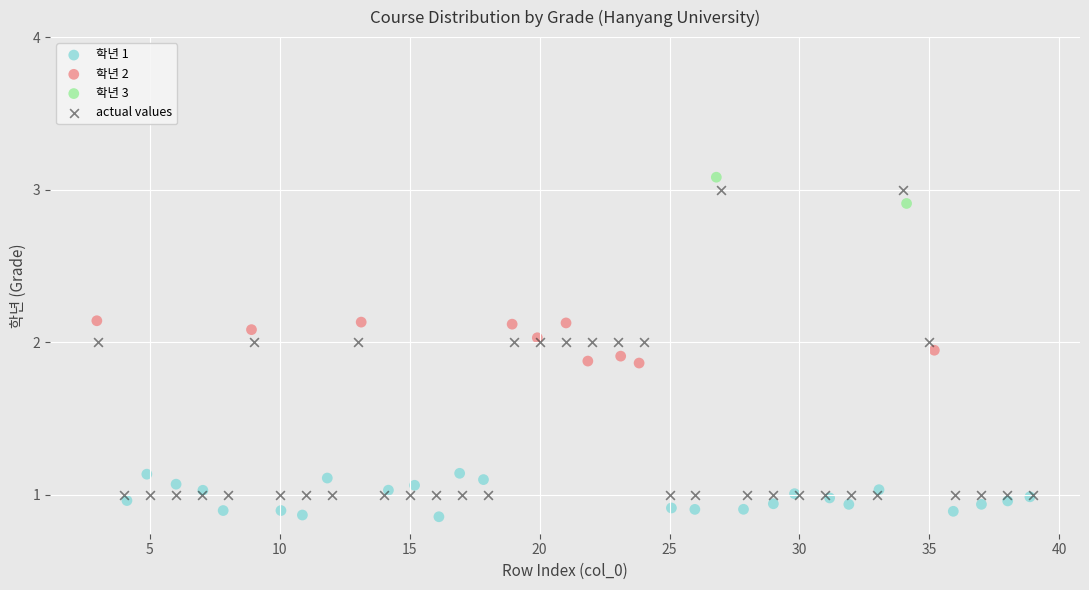

What are all the series names shown in the legend?

학년 1, 학년 2, 학년 3, actual values